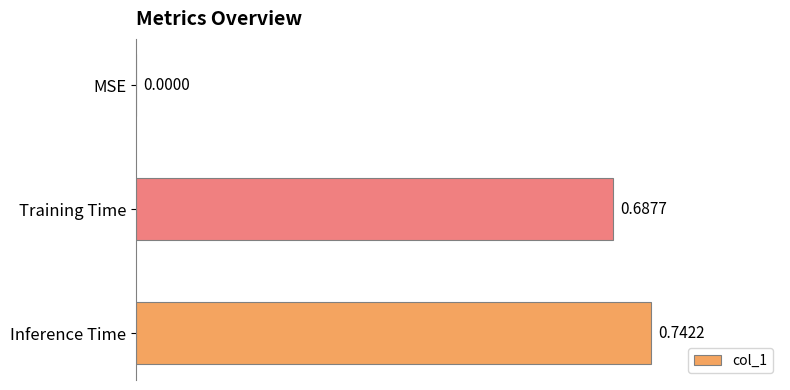

What is the sum of the values at Training Time and Inference Time?

1.4